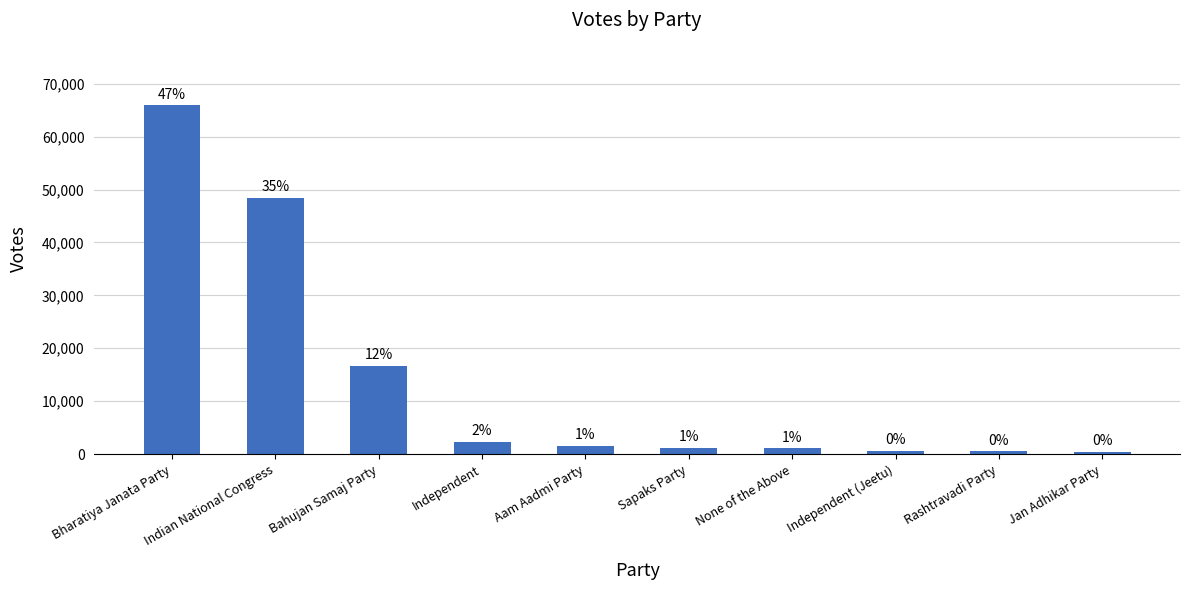

True or false: the data shows 1614 at Sapaks Party.

False